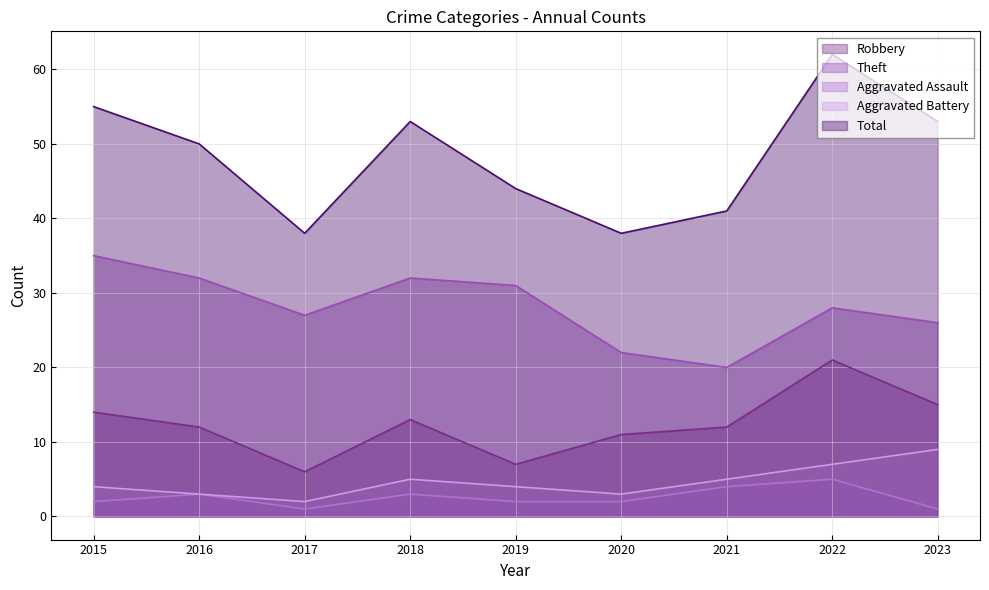

How many lines are shown in the chart?

5